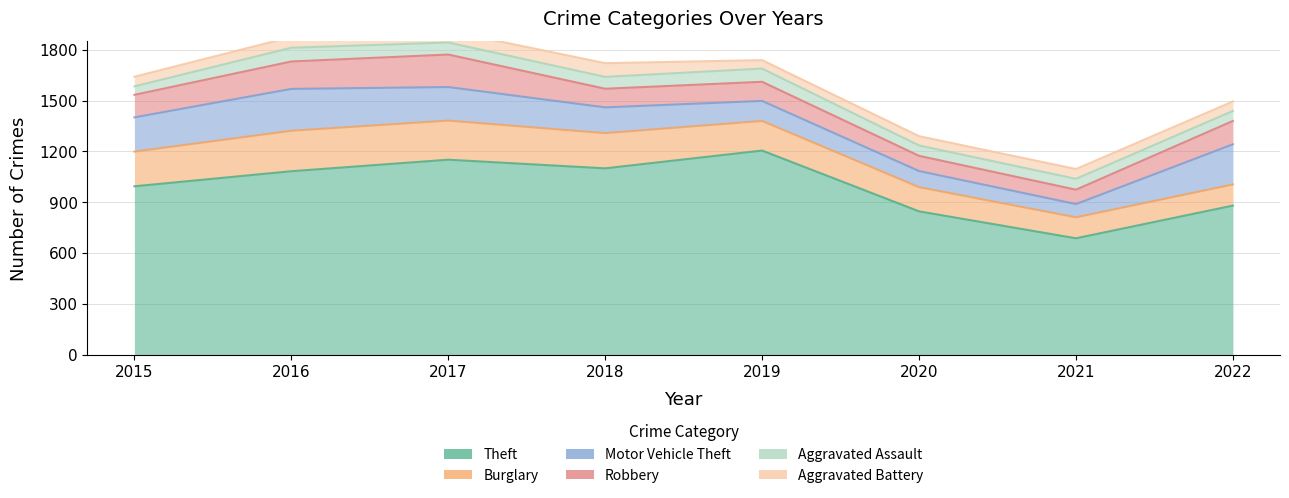

Reading left to right, what are all the values shown in this chart?

Theft: 2015=994	2016=1083	2017=1151	2018=1100	2019=1205	2020=846	2021=687	2022=880
Burglary: 2015=205	2016=239	2017=231	2018=208	2019=175	2020=143	2021=124	2022=125
Motor Vehicle Theft: 2015=202	2016=247	2017=198	2018=152	2019=118	2020=95	2021=78	2022=237
Robbery: 2015=133	2016=162	2017=192	2018=110	2019=113	2020=90	2021=85	2022=138
Aggravated Assault: 2015=50	2016=81	2017=71	2018=70	2019=78	2020=61	2021=64	2022=59
Aggravated Battery: 2015=57	2016=64	2017=69	2018=81	2019=50	2020=55	2021=58	2022=56